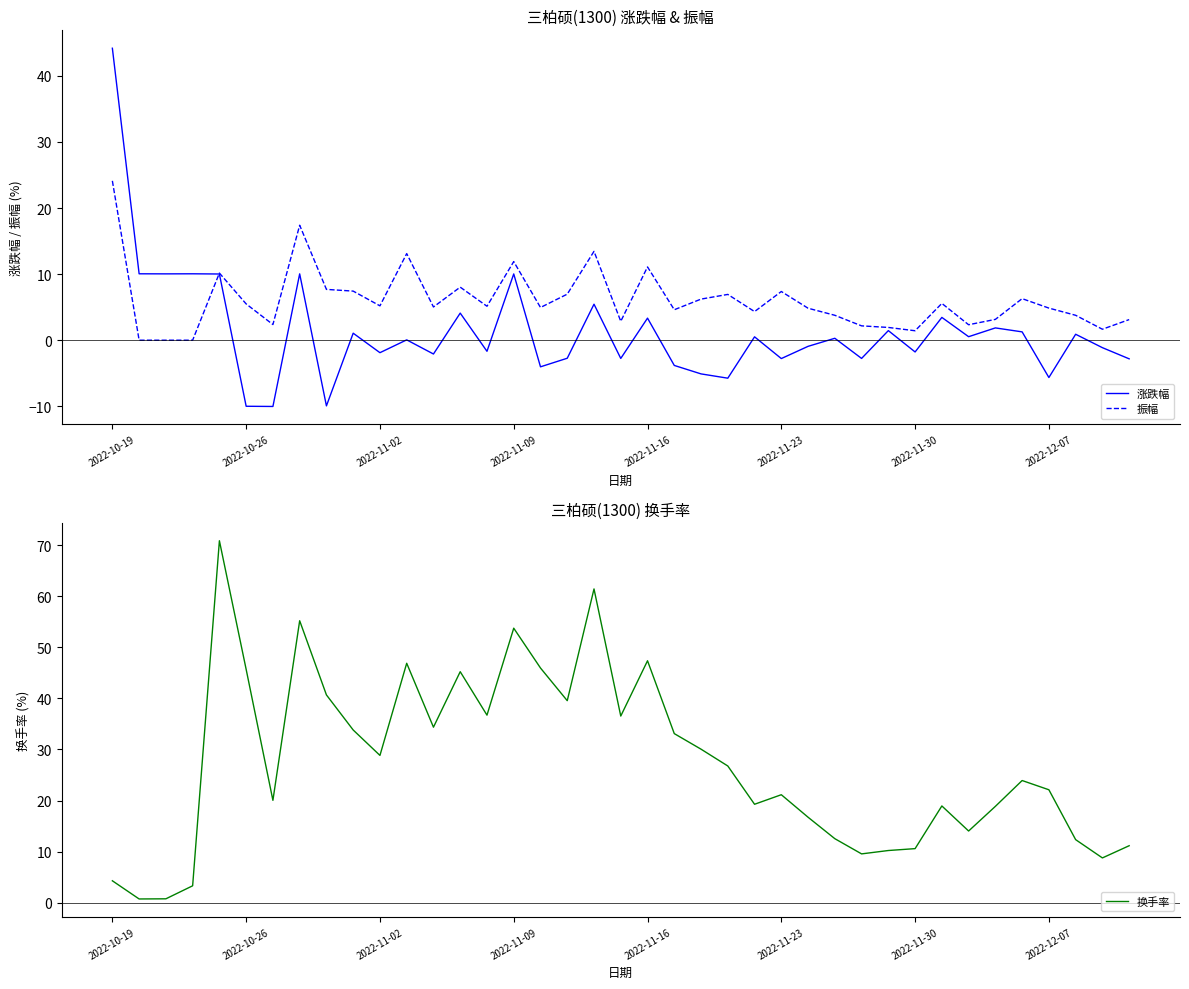

Between 28 and 31, which series saw the biggest shift?

换手率